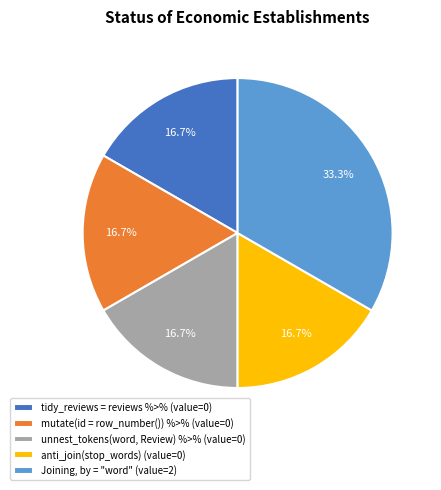

Which has a higher value, Joining, by = "word" (value=2) or unnest_tokens(word, Review) %>% (value=0)?

Joining, by = "word" (value=2)